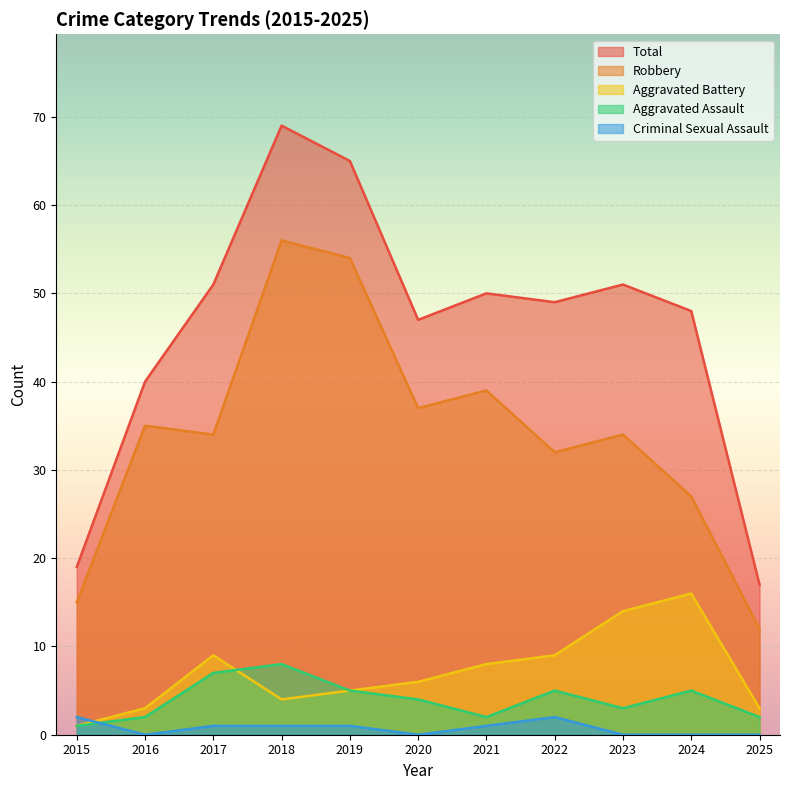

True or false: Total has a value of 23 at 2018.

False